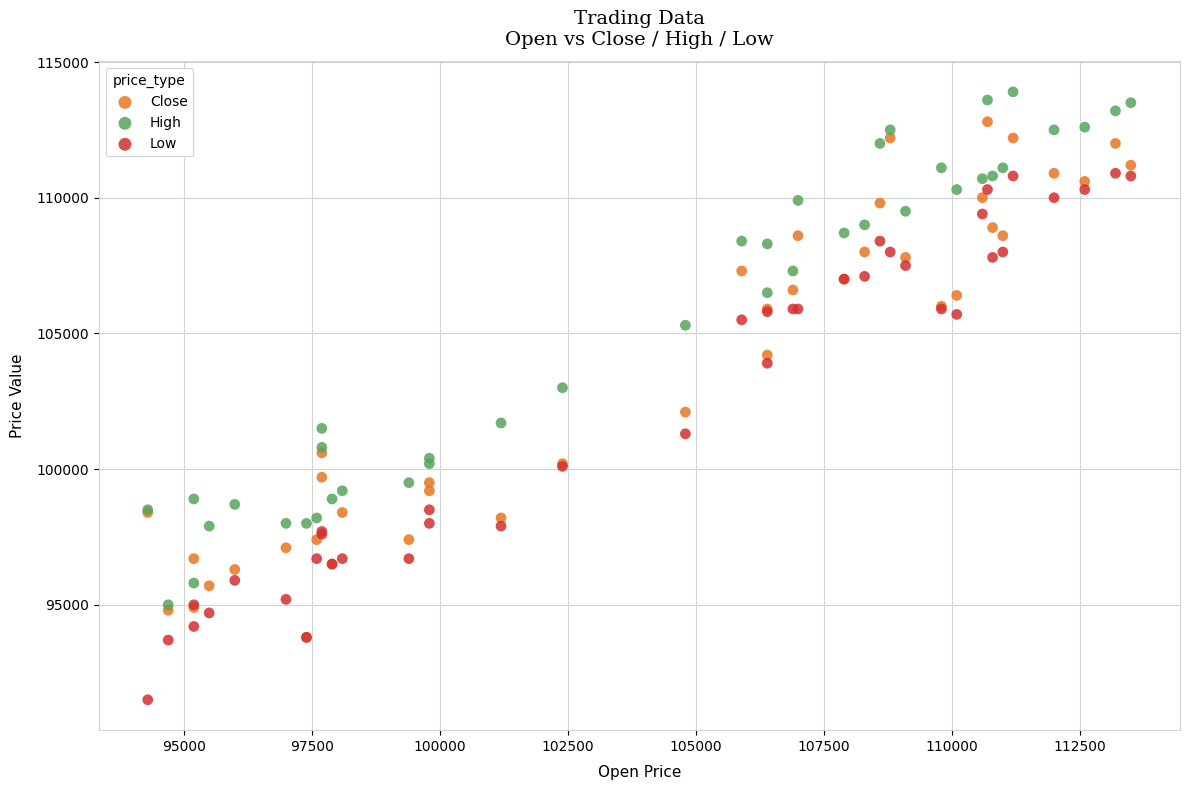

Across all series, what Y value is closest to 102700?

103000